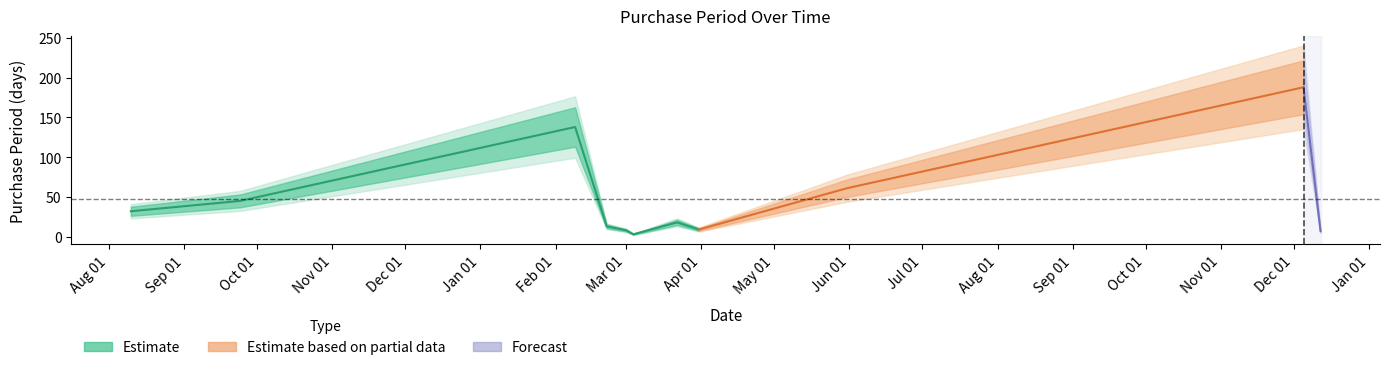

Which label corresponds to the largest value in the chart?

2016-12-05